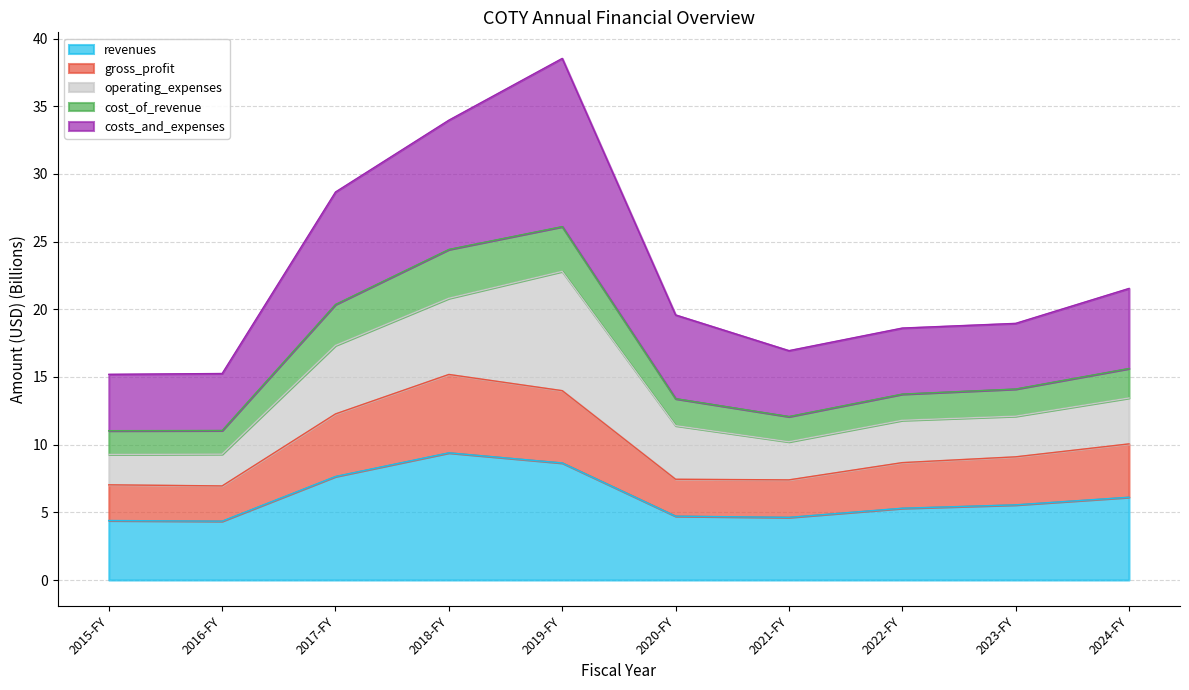

At how many categories does at least one series exceed 29?

2